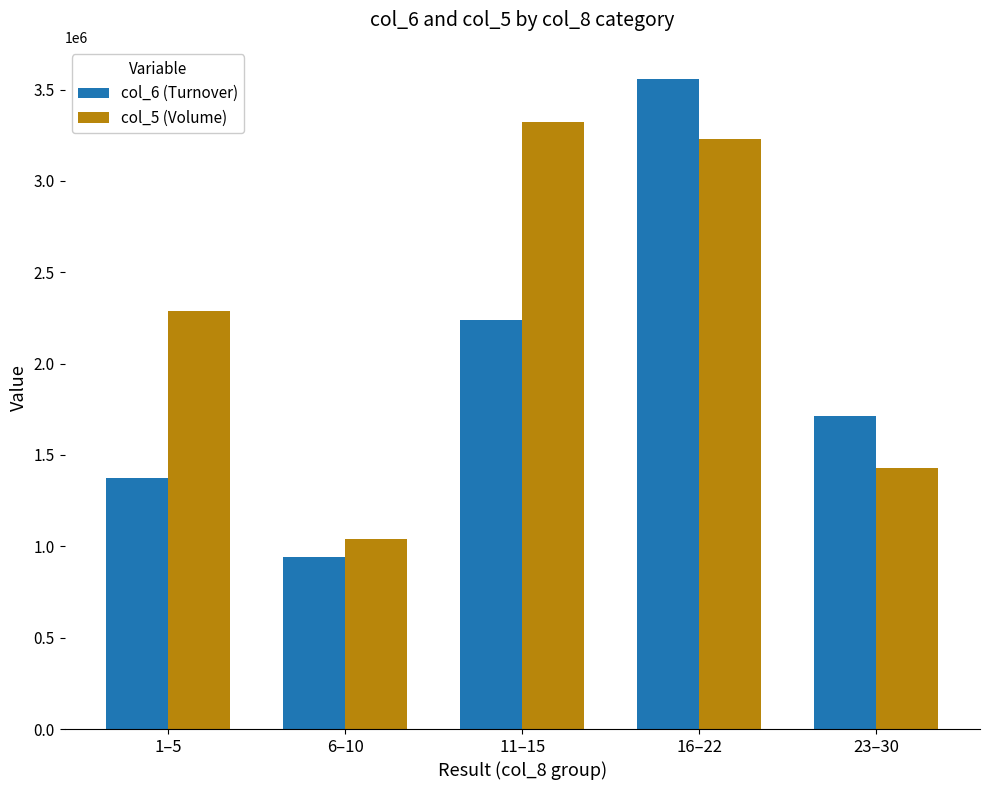

The value of col_6 (Turnover) at 6–10 is 638768. True or false?

False